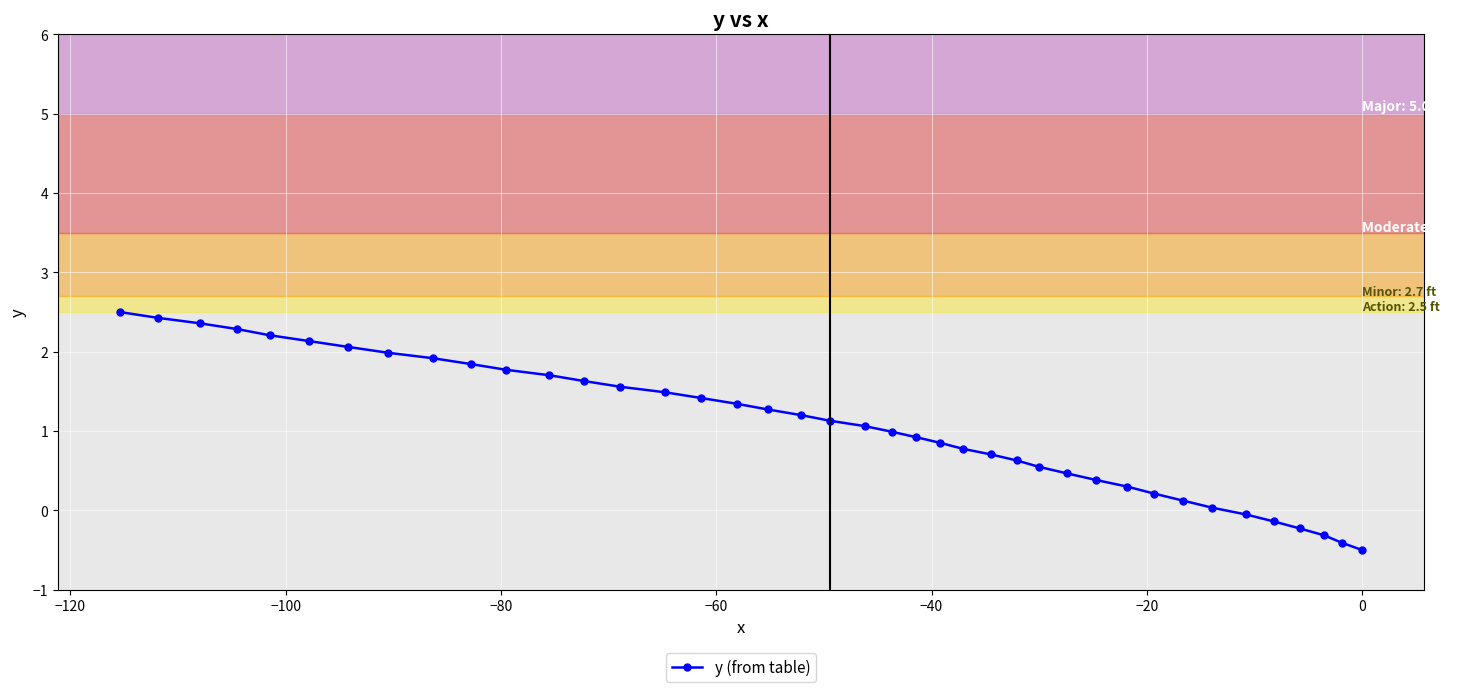

What is the maximum value shown in the chart?

2.5